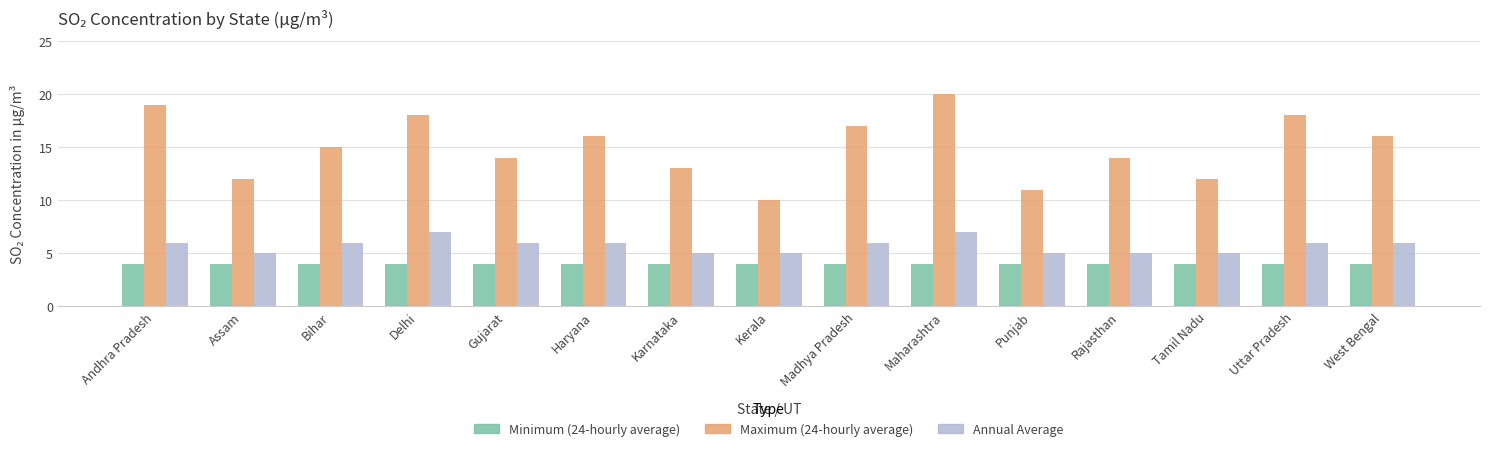

Read the Annual Average value at Madhya Pradesh.

6